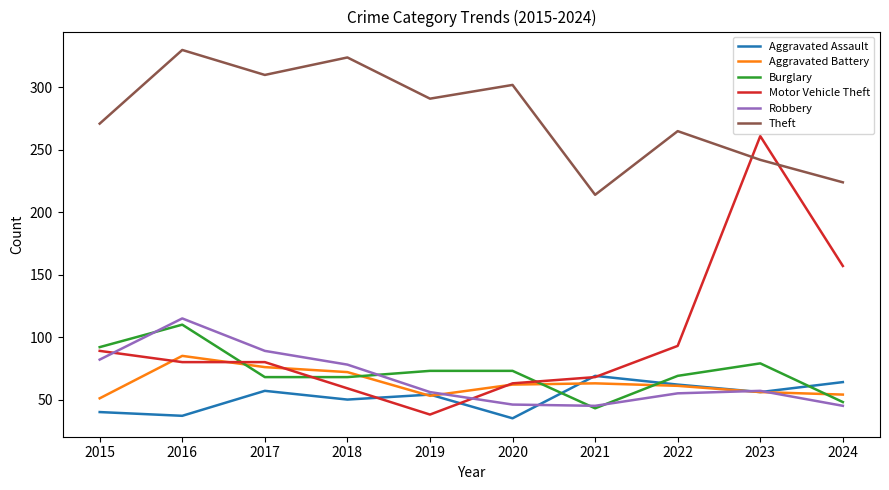

How many lines are shown in the chart?

6